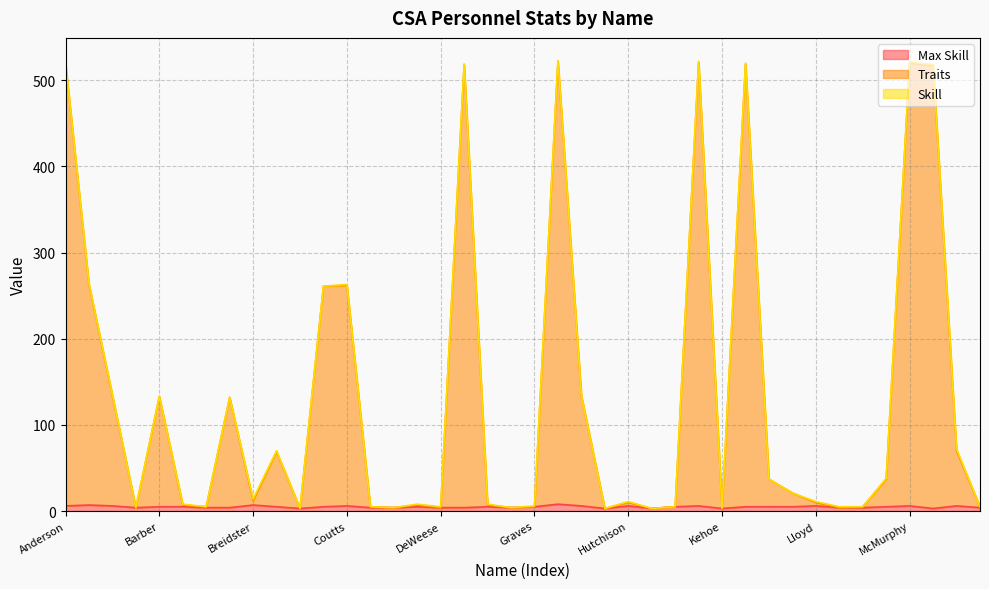

The Max Skill series shows 3 at Brownley. True or false?

True